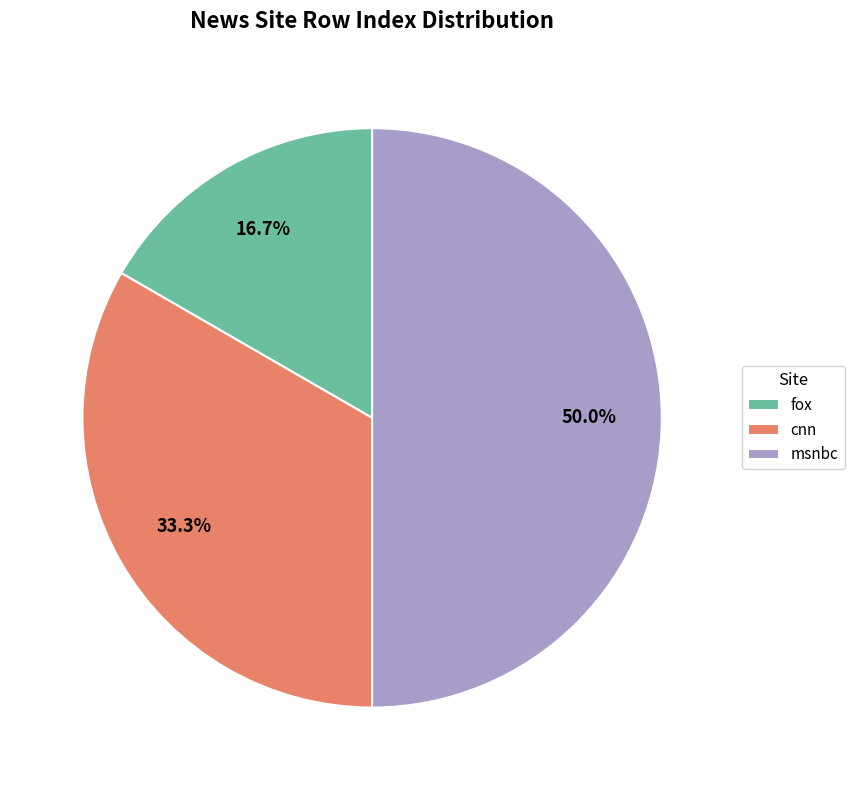

How many slices are in this pie chart?

3